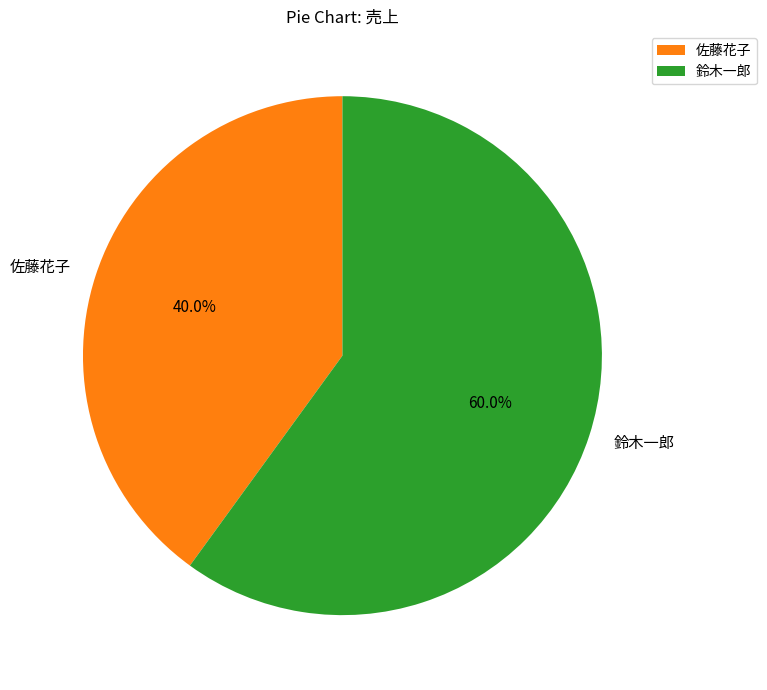

How many slices are in this pie chart?

2